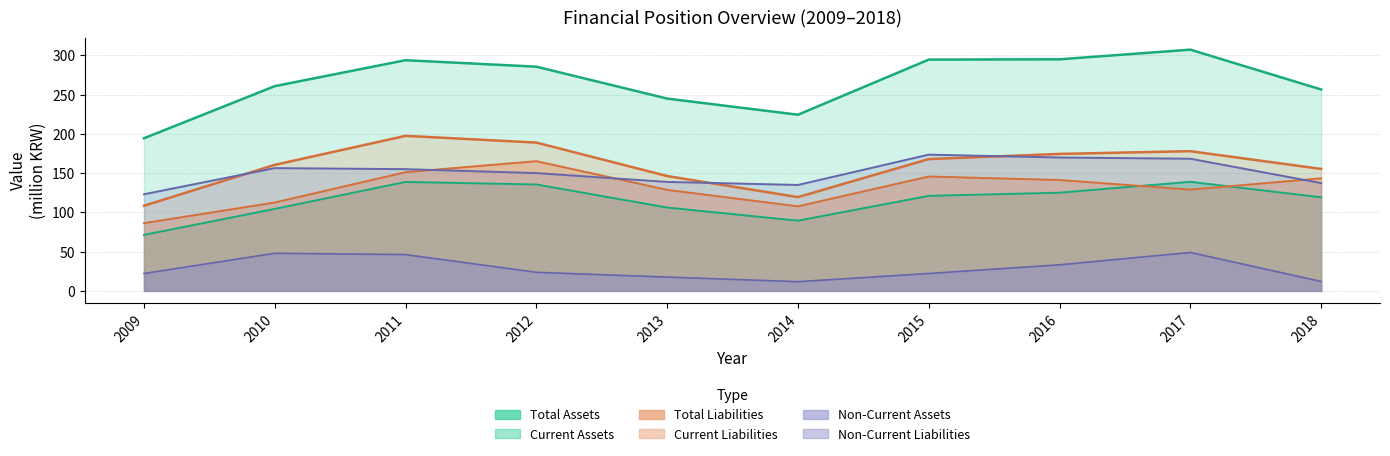

Which series has the largest total across all categories?

Total Assets